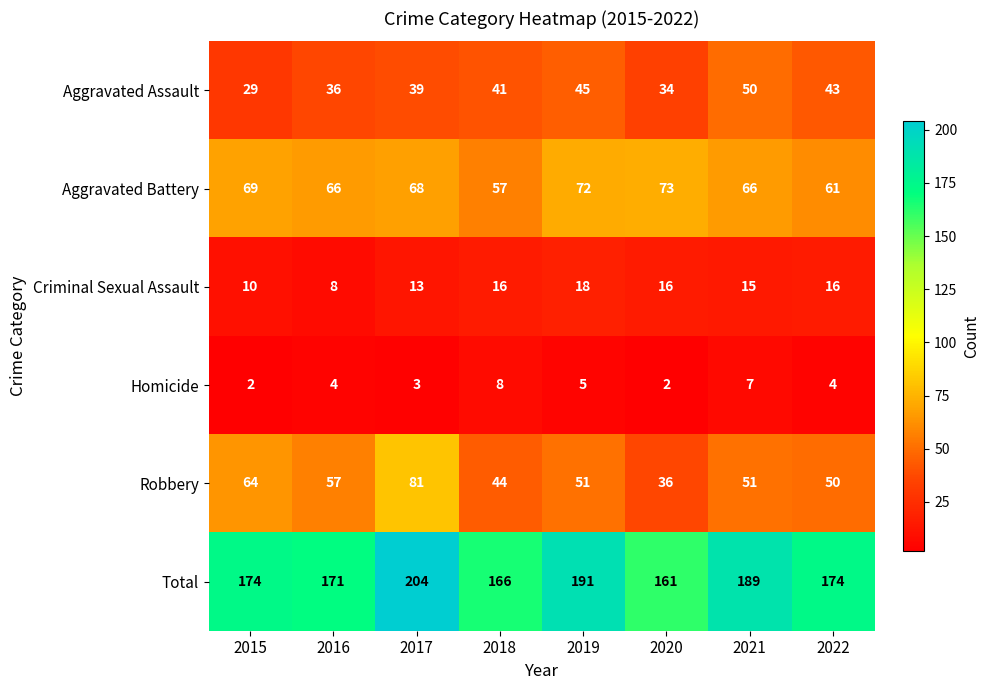

What is the maximum value shown in the chart?

204